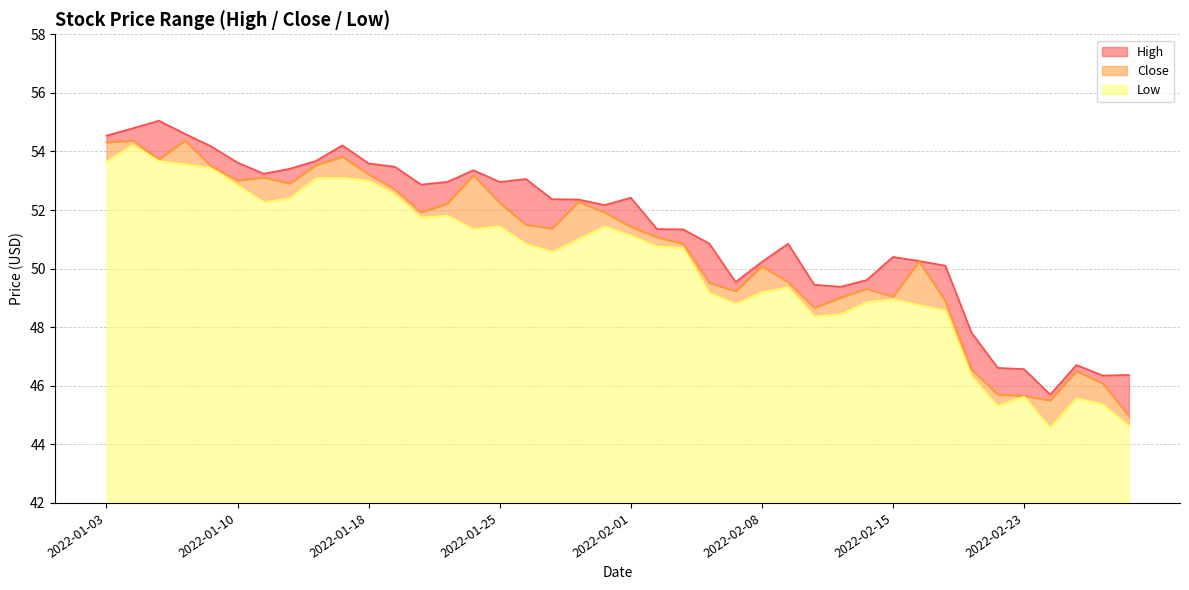

The High series shows 11.3 at 2022-02-16. True or false?

False